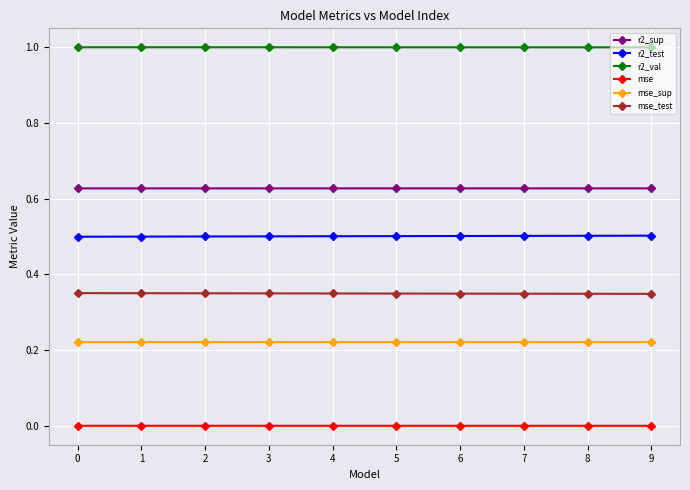

The mse series shows 0.0 at 8. True or false?

True